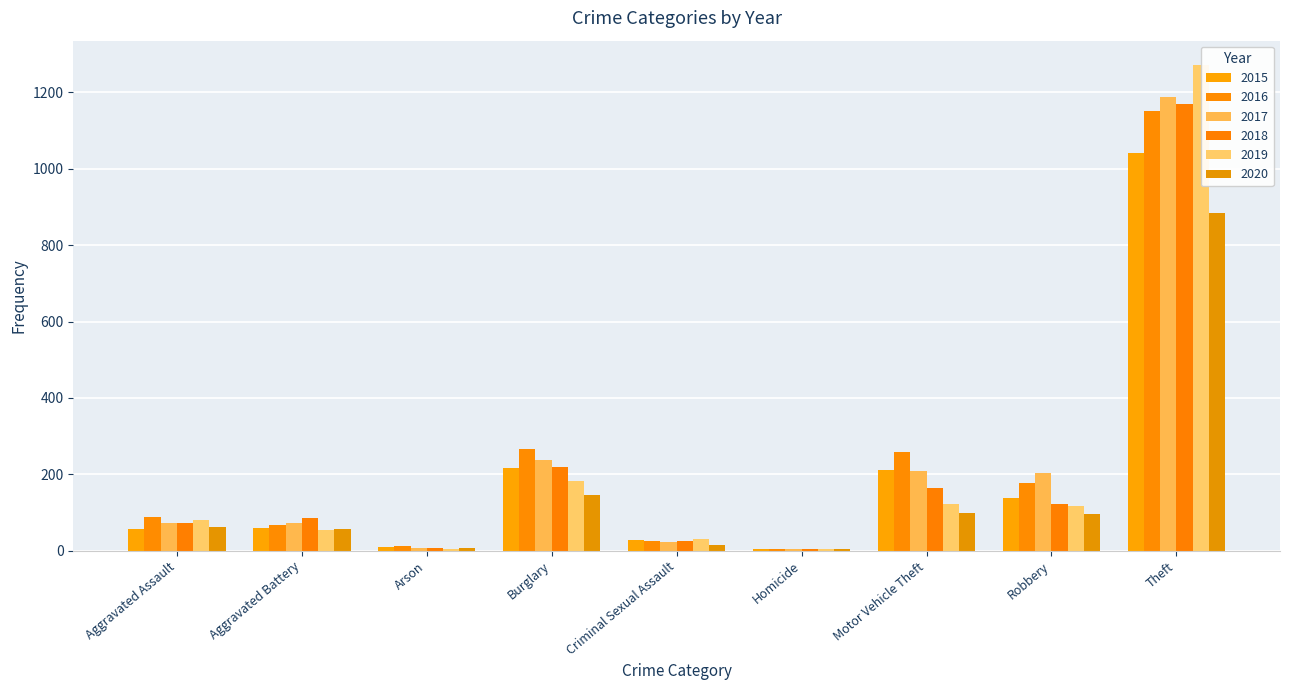

Are the bars grouped side by side (vs. stacked)?

Yes